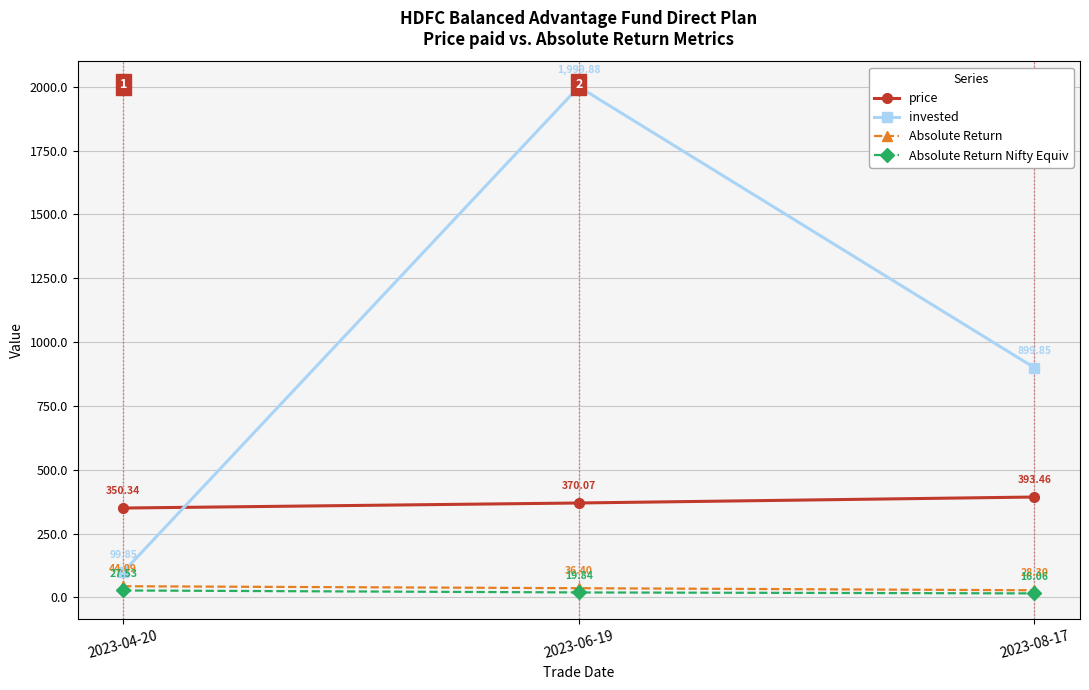

At which category is the sum across all series the highest?

2023-06-19